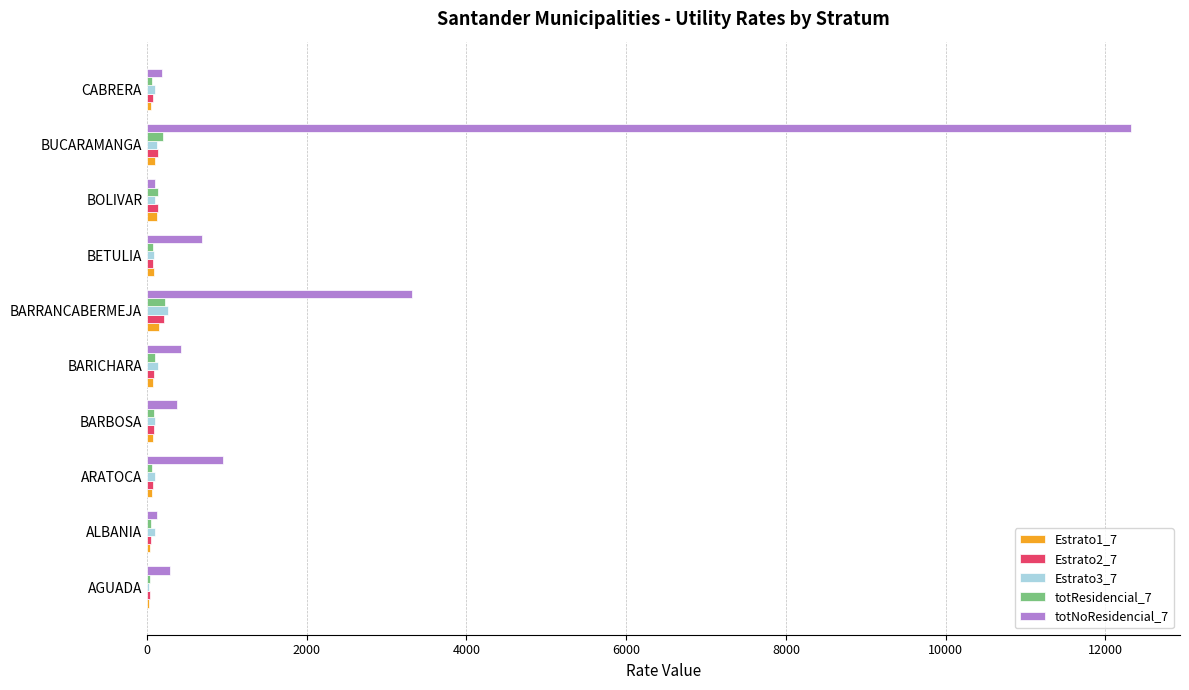

What is the sum of all Estrato1_7 values?

770.3